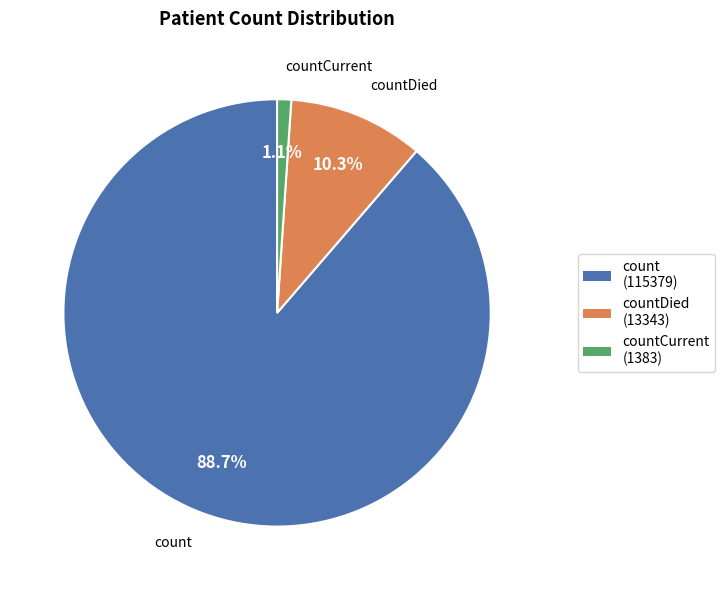

How many slices are in this pie chart?

3